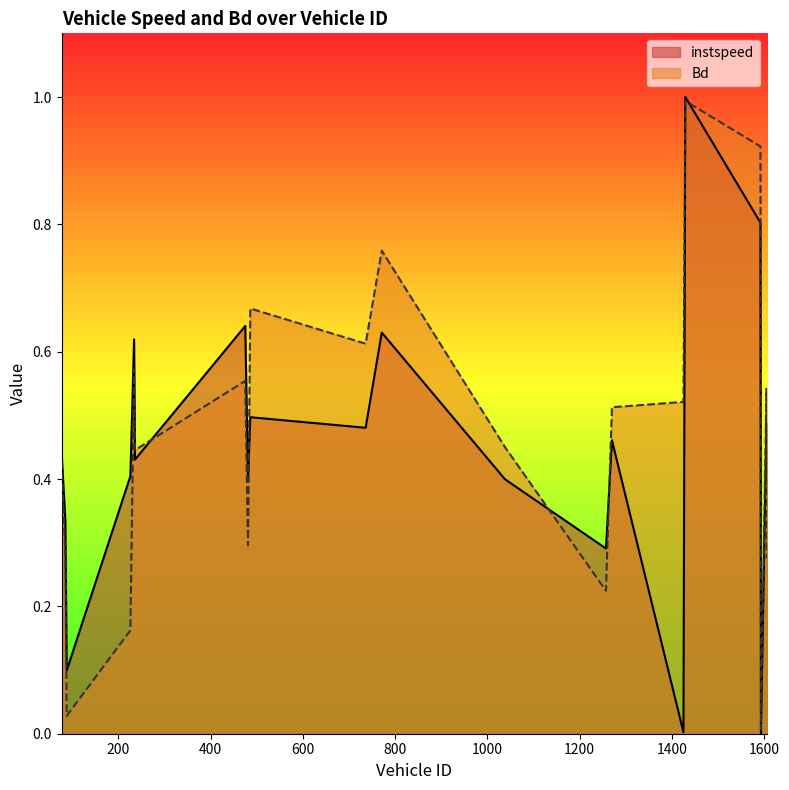

Between 1270.0 and 475.0, which is larger?

475.0